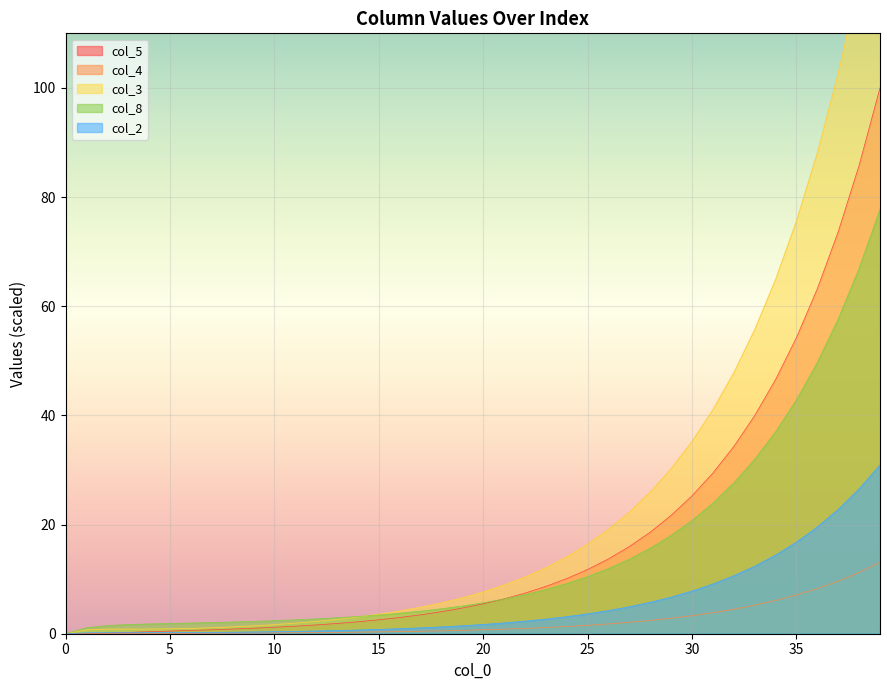

What is the difference between the maximum and minimum values in the col_3 series?

139.2